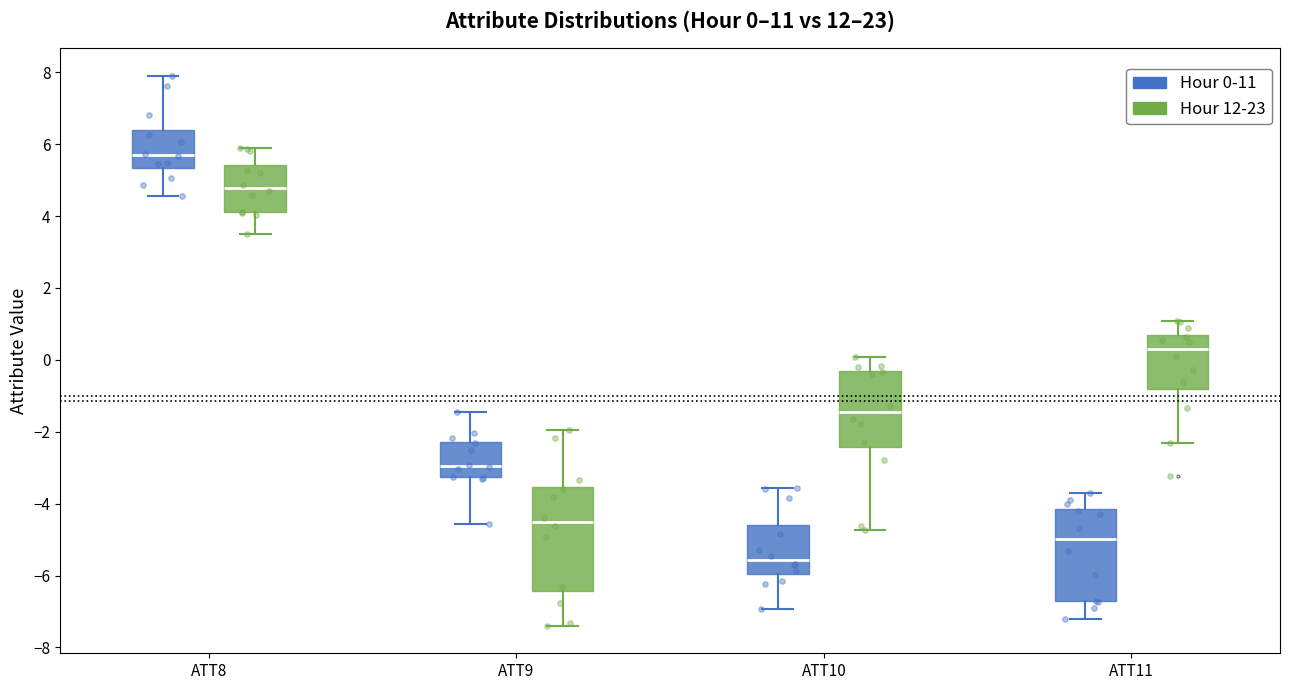

Which box's median line is the highest?

ATT8 (Hour 0-11)